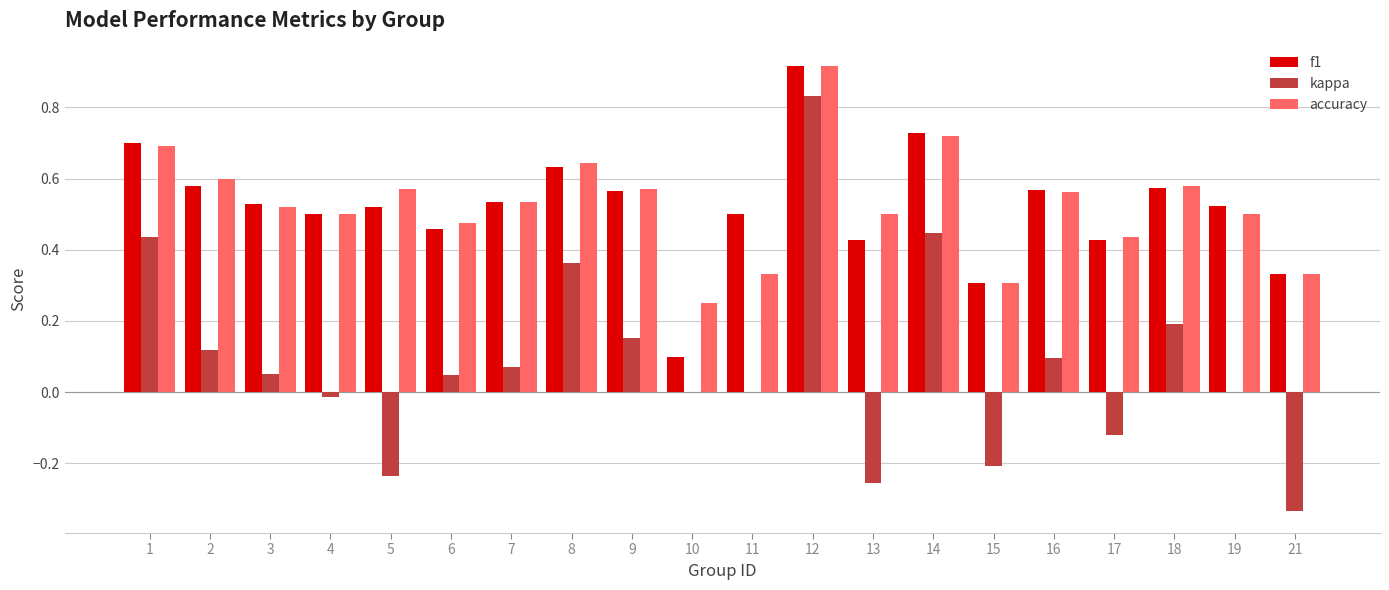

Are the bars grouped side by side (vs. stacked)?

Yes